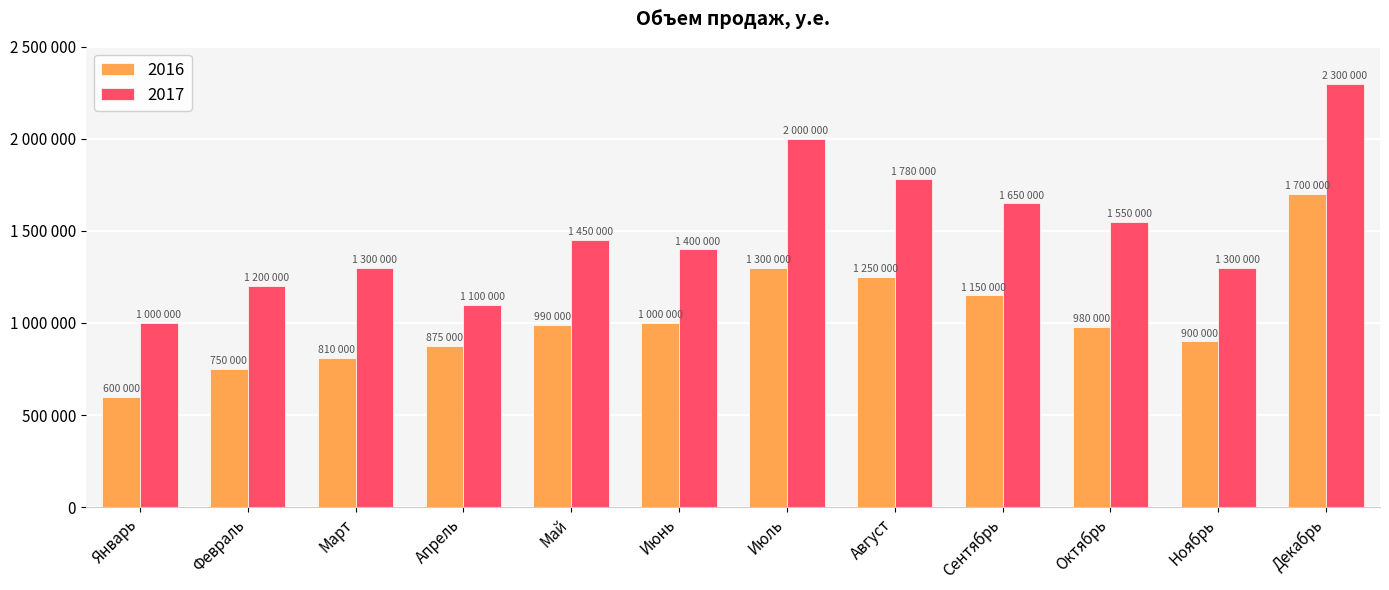

Which category has the highest value in the 2017 series?

Декабрь